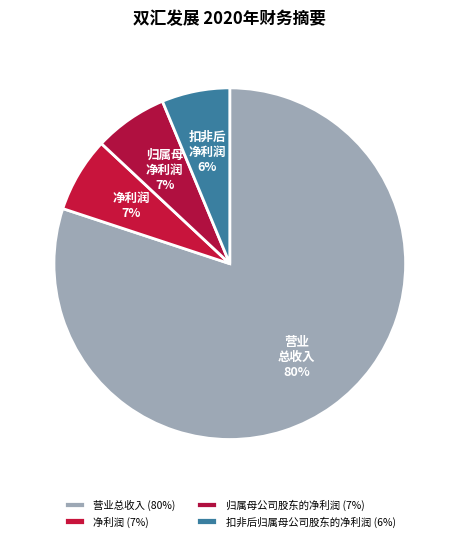

Is it true that 净利润 is 7% of the pie?

True